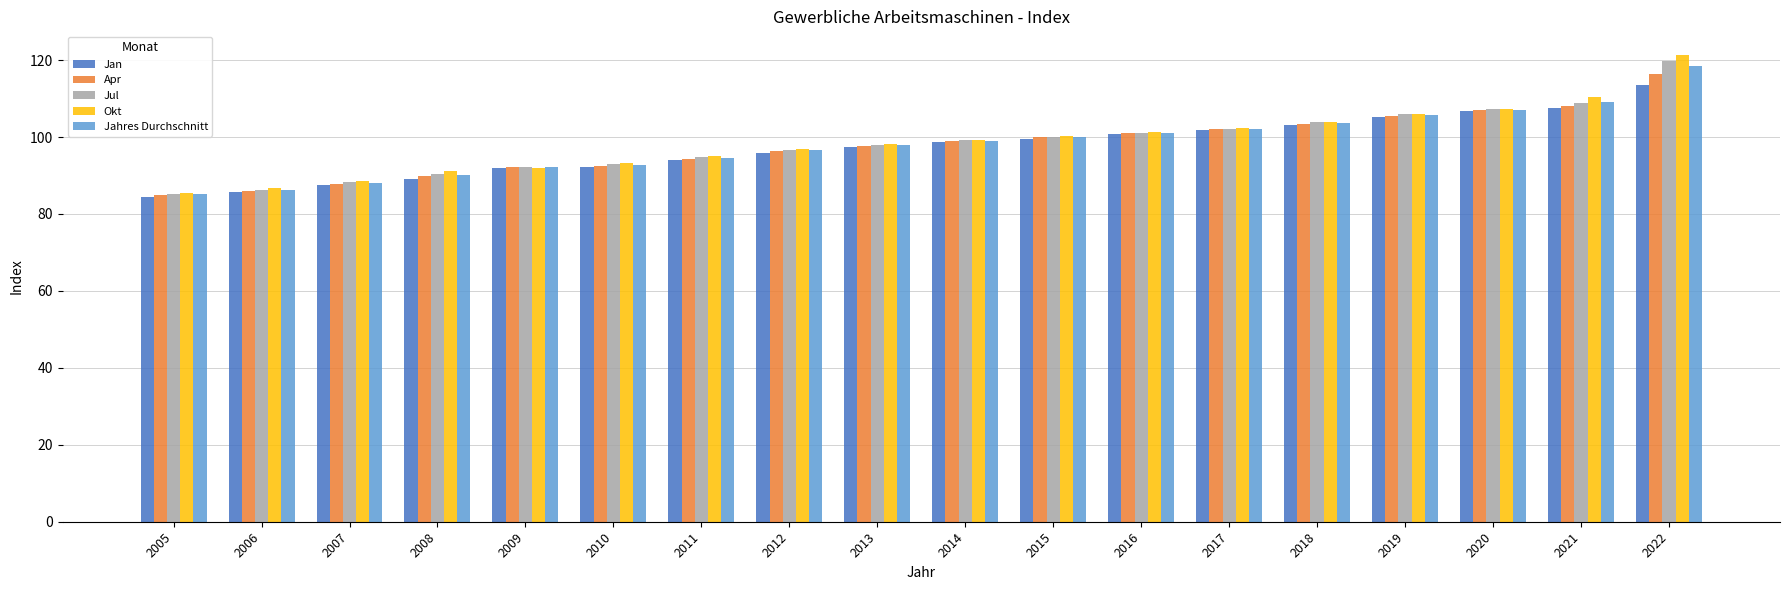

What is the approximate value of Jan at 2011?

94.0